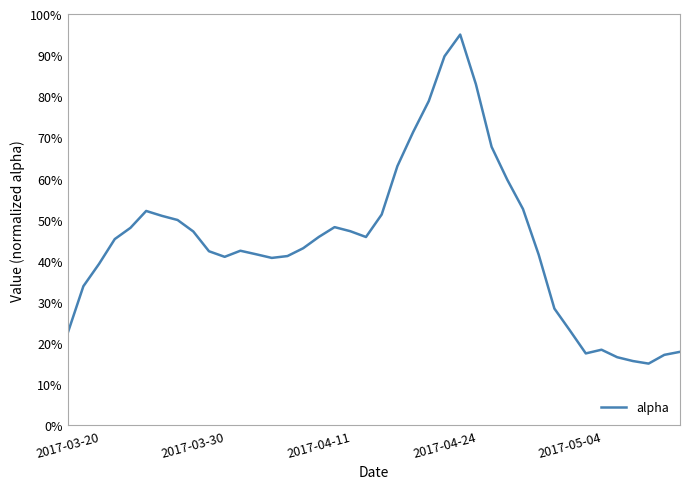

What is the difference between the maximum and minimum values?

80.0